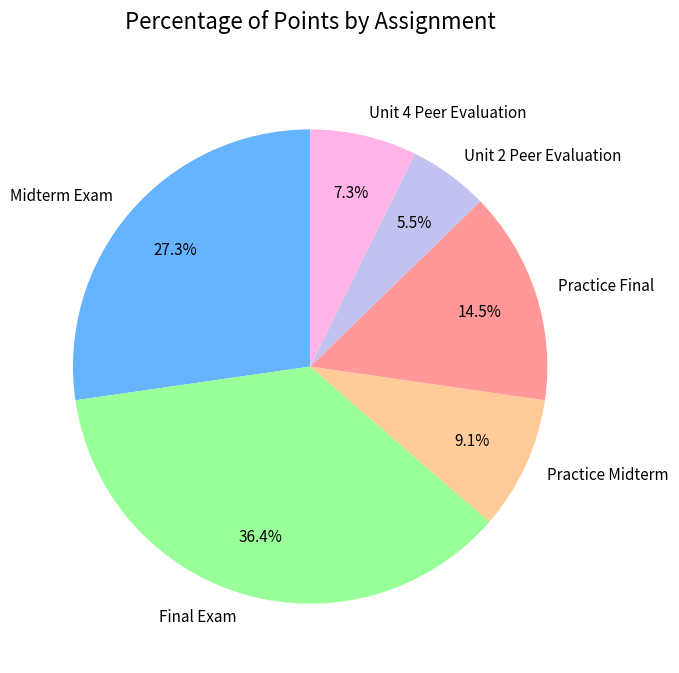

Which slice is the smallest?

Unit 2 Peer Evaluation